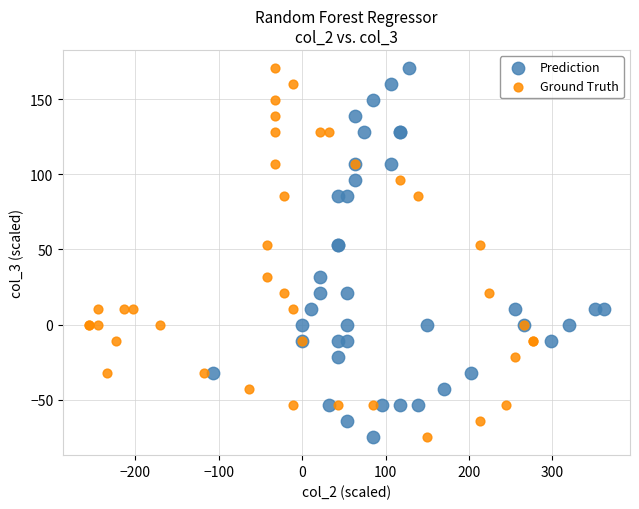

What are all the series names shown in the legend?

Prediction, Ground Truth